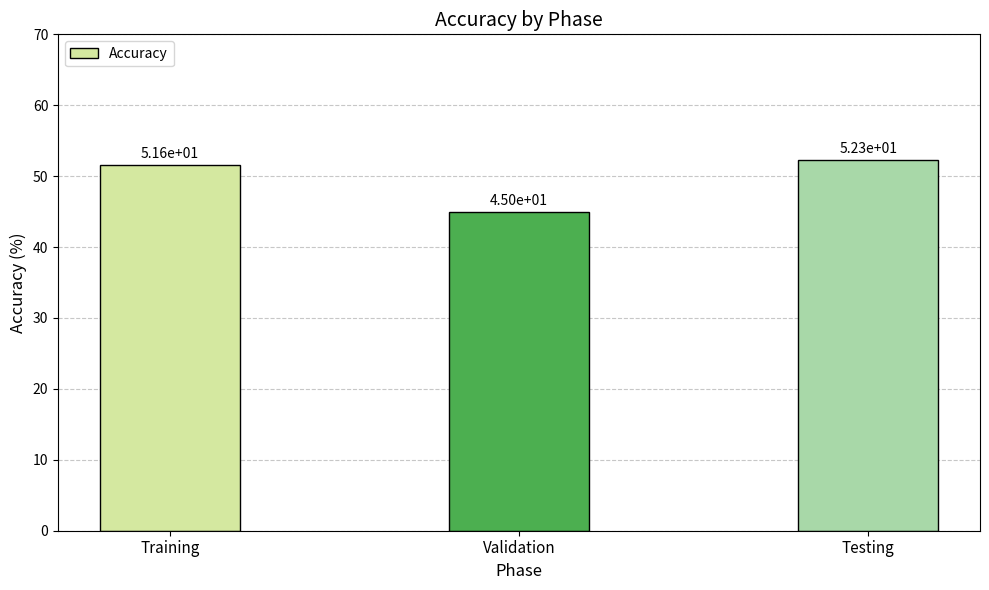

The value at Training is 51.6. True or false?

True